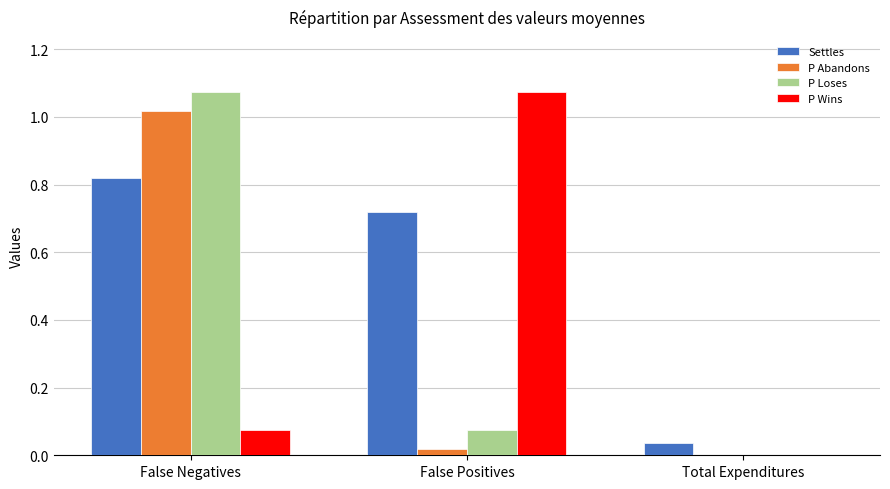

The value of P Loses at False Positives is 0.0. True or false?

False